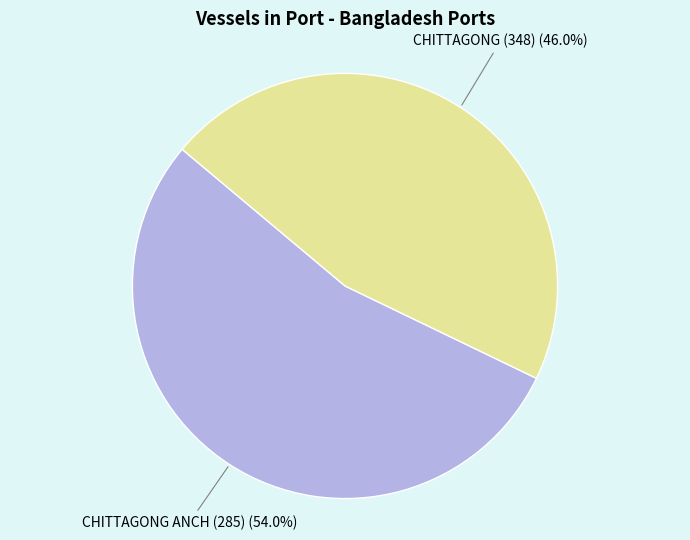

Which slice is the smallest?

CHITTAGONG (348)